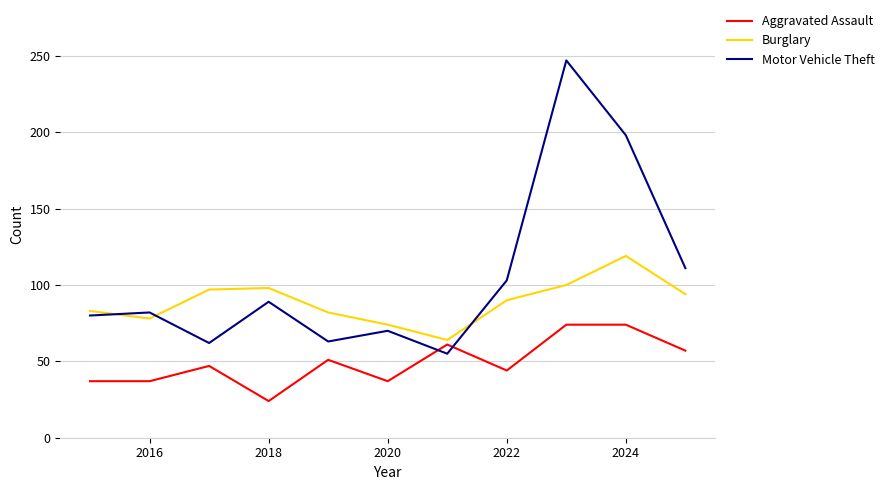

What is the minimum value for Motor Vehicle Theft?

55